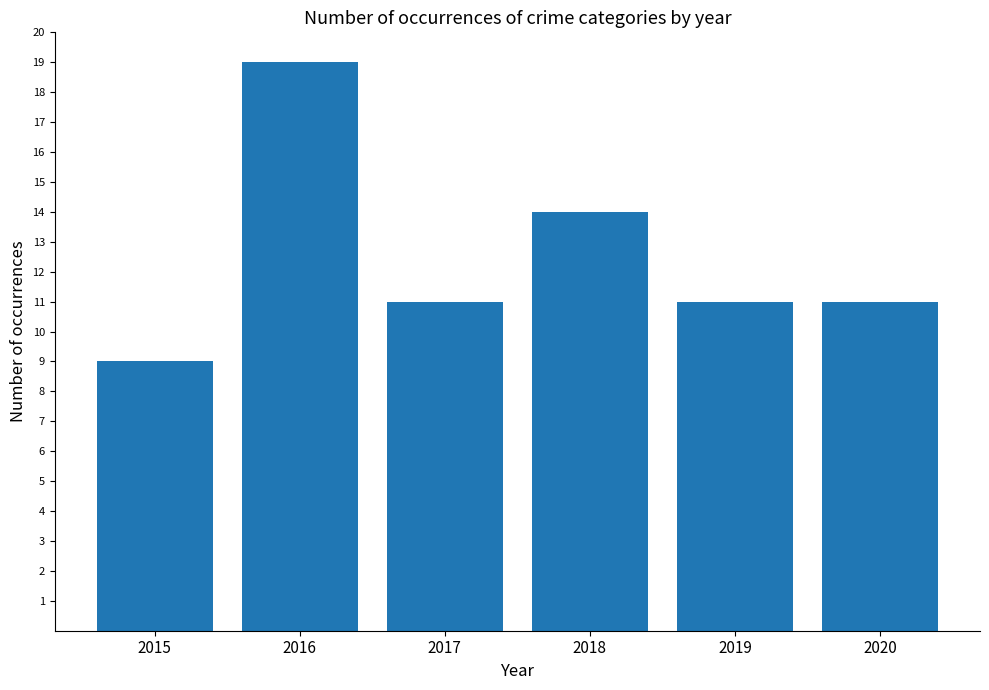

What is the difference between the values at 2016 and 2019?

8